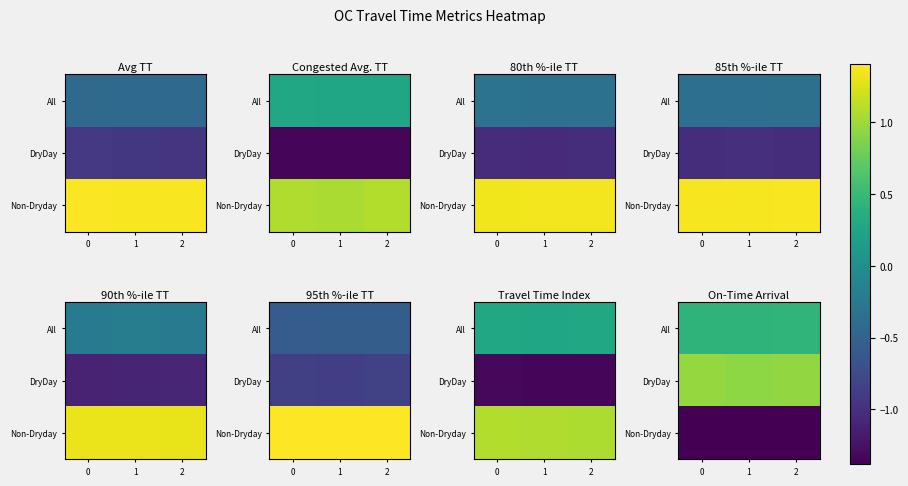

Is it true that row_1 equals 0.9 at 1?

True